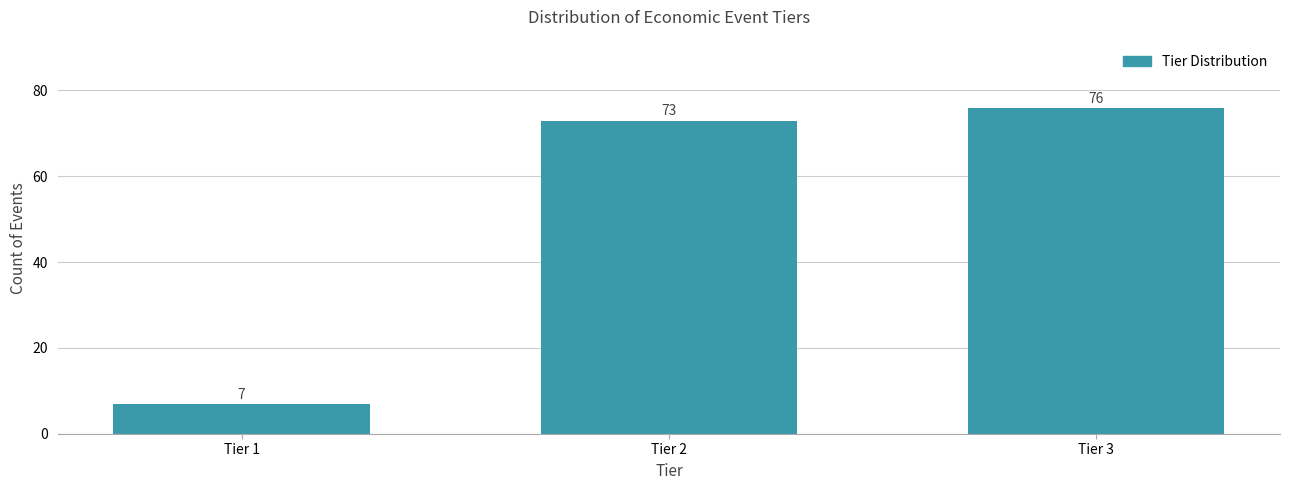

Reading left to right, extract all data points from this chart.

Tier 1=7	Tier 2=73	Tier 3=76